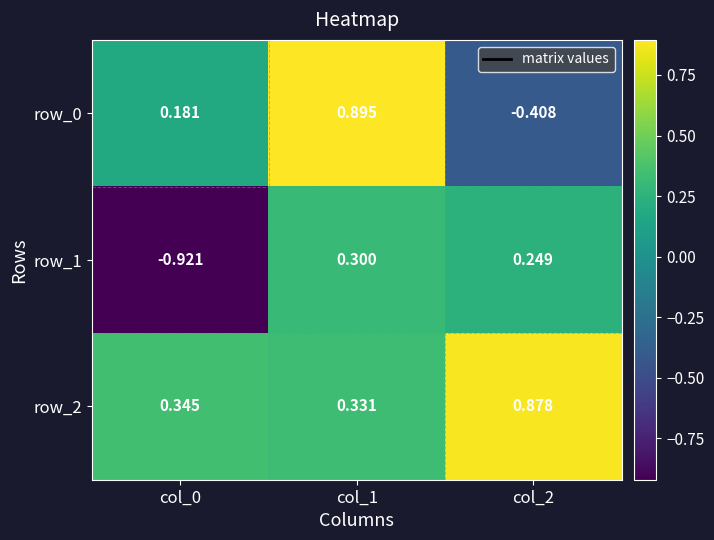

Is the value of row_2 at col_1 greater than the value of row_0 at col_0?

Yes